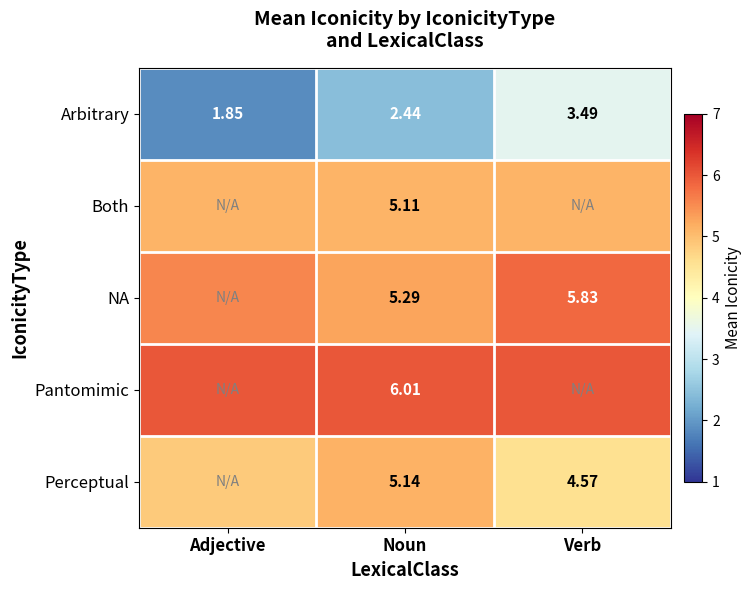

What is the total value across all series at Adjective?

23.4